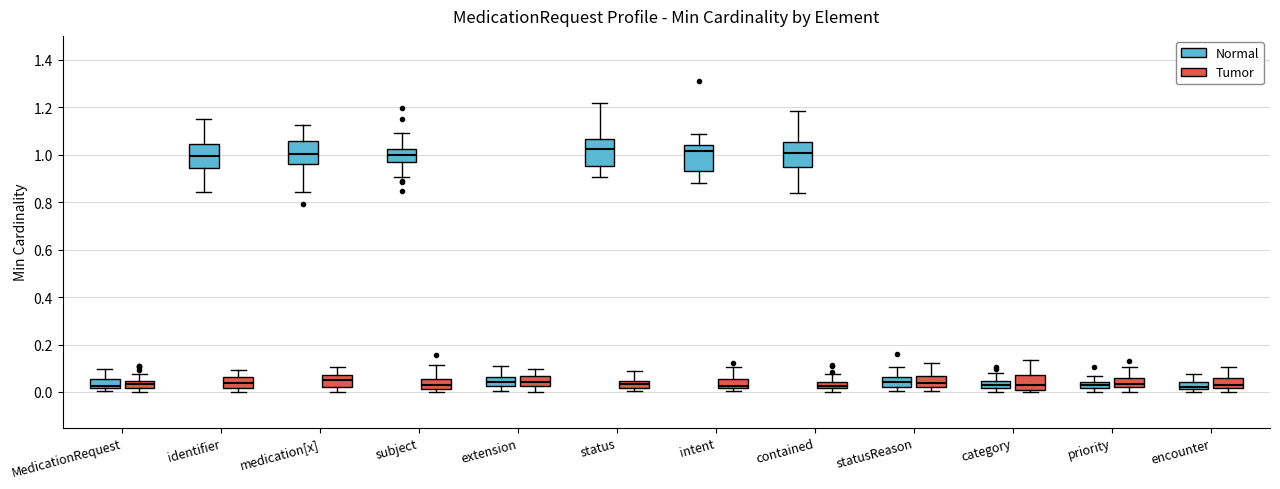

Where does the lower whisker of the box for status (Normal) end on the y-axis? The values are not printed on the chart, so give them approximately, as read against the axis.

0.90